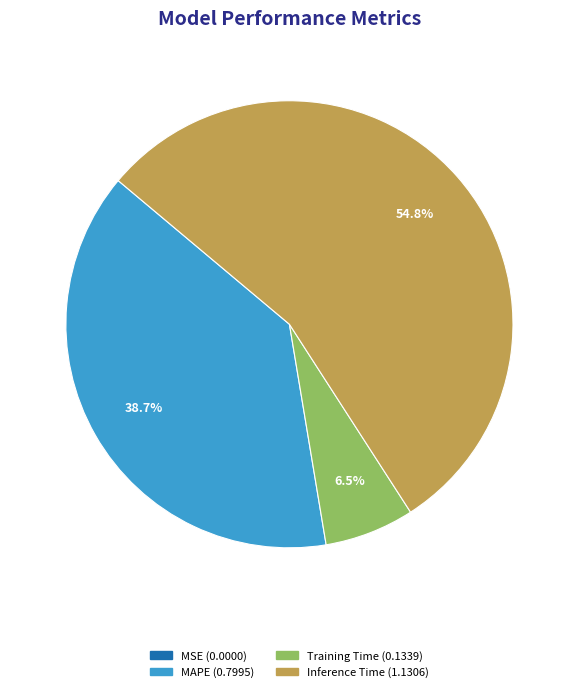

Is there a majority slice in this chart?

Yes